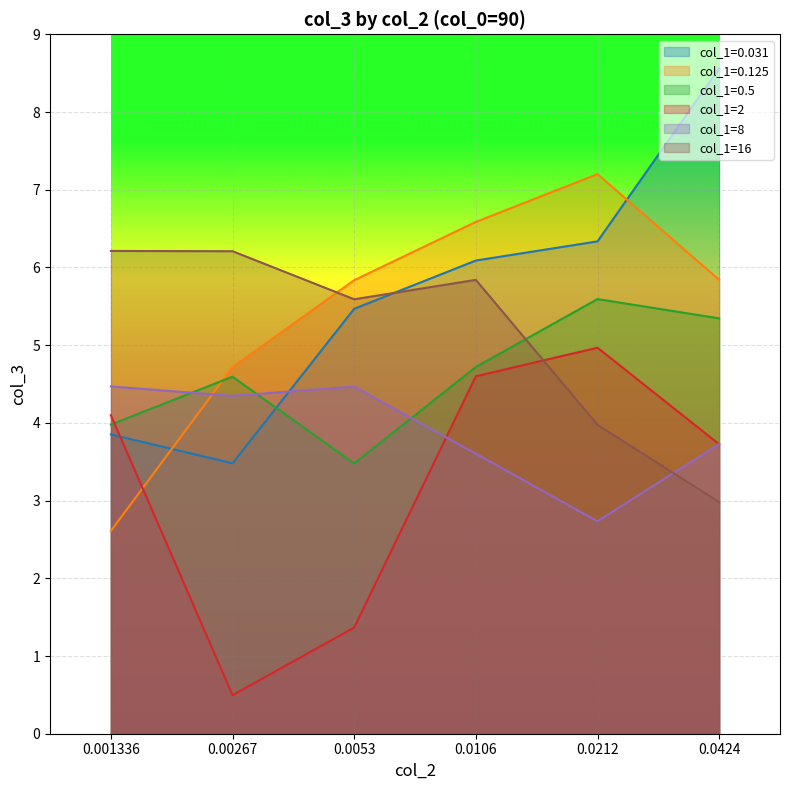

What position from the right is 0.001336?

6